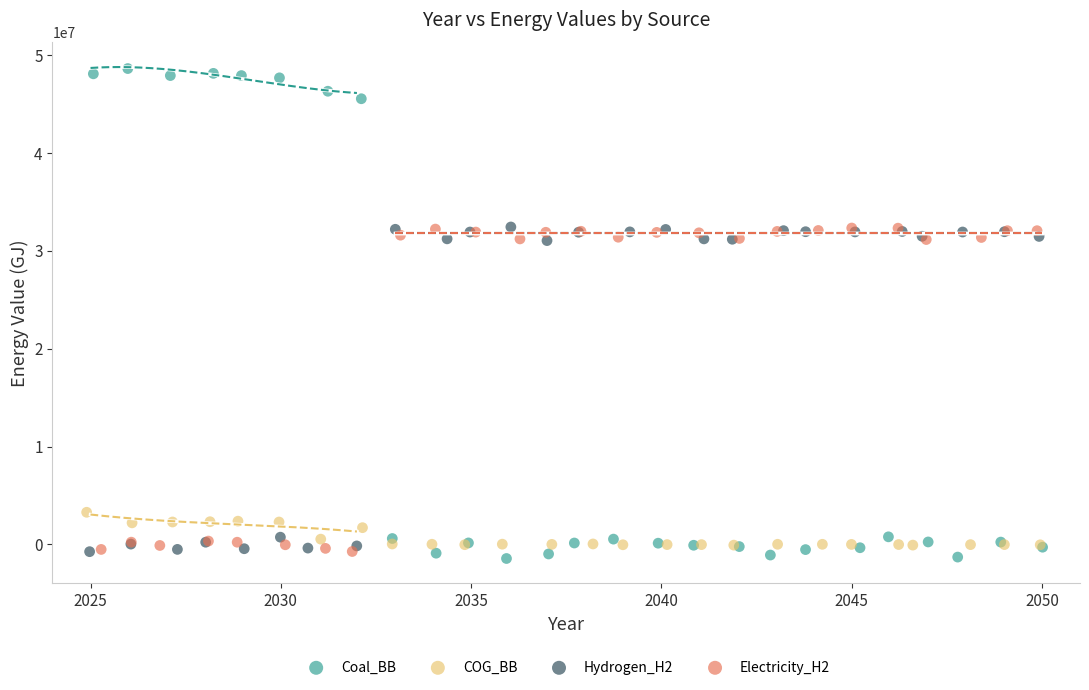

Which series has the largest Y range (max minus min)?

Coal_BB